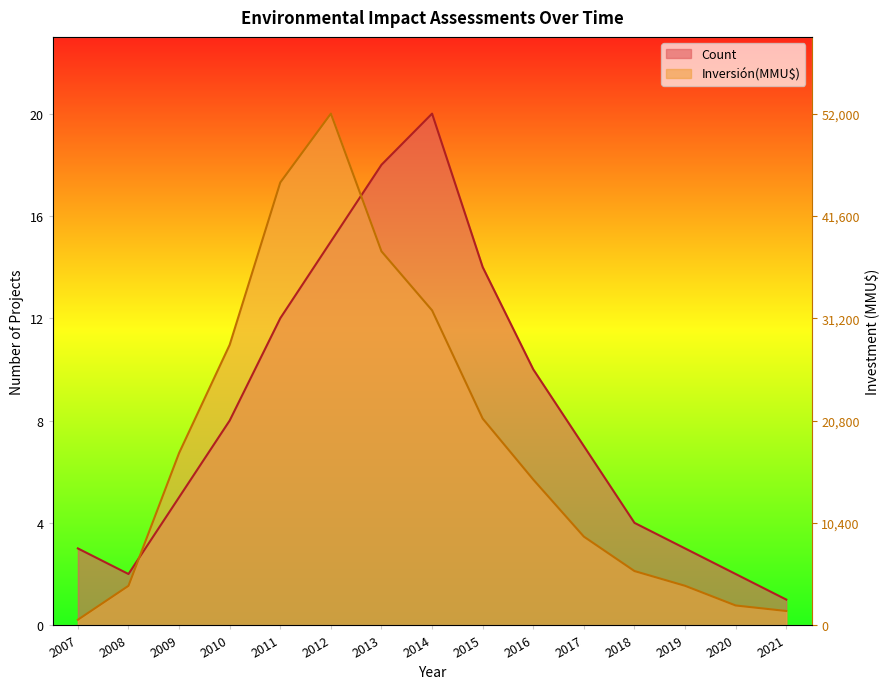

List the series in order of their overall mean, lowest first.

Inversión(MMU$), Count